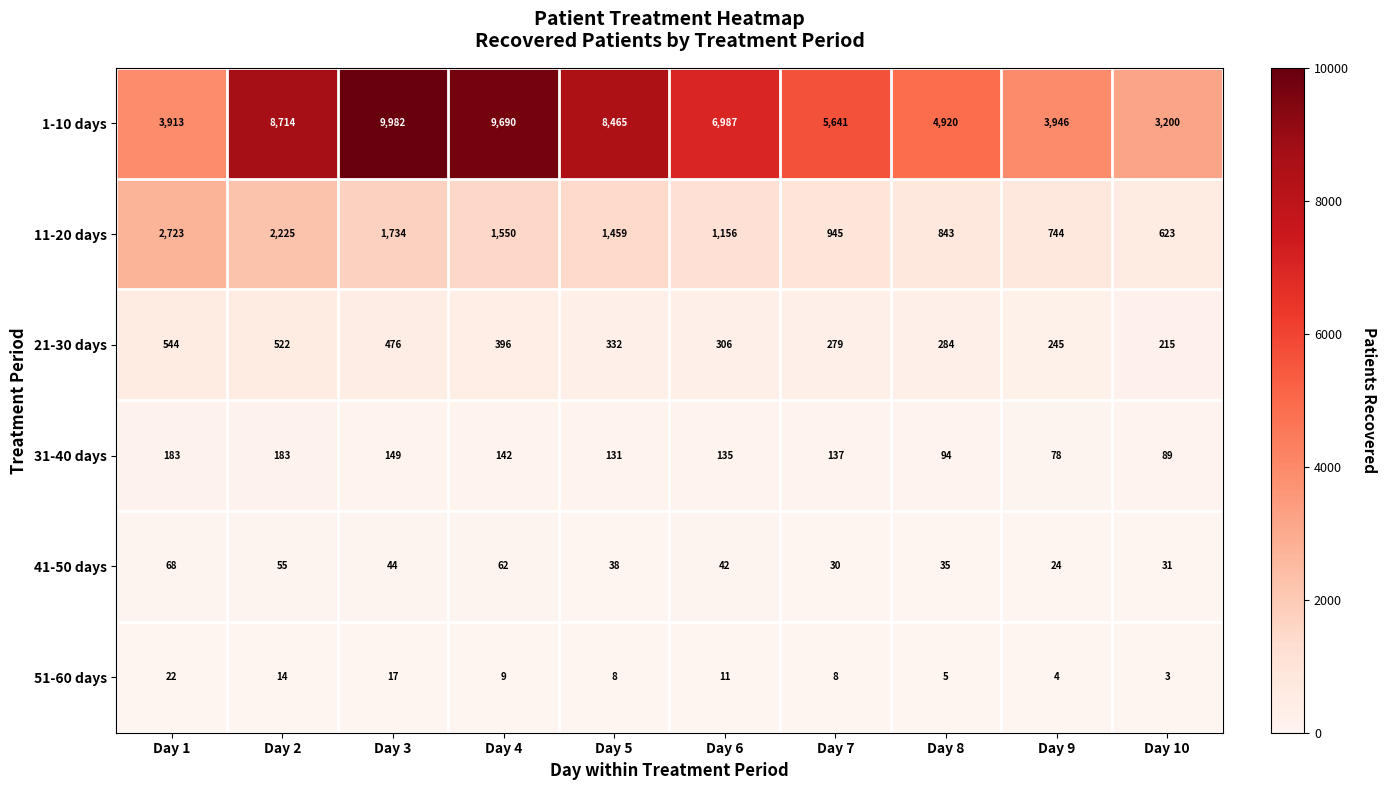

What is the highest value of the 21-30 days series?

544